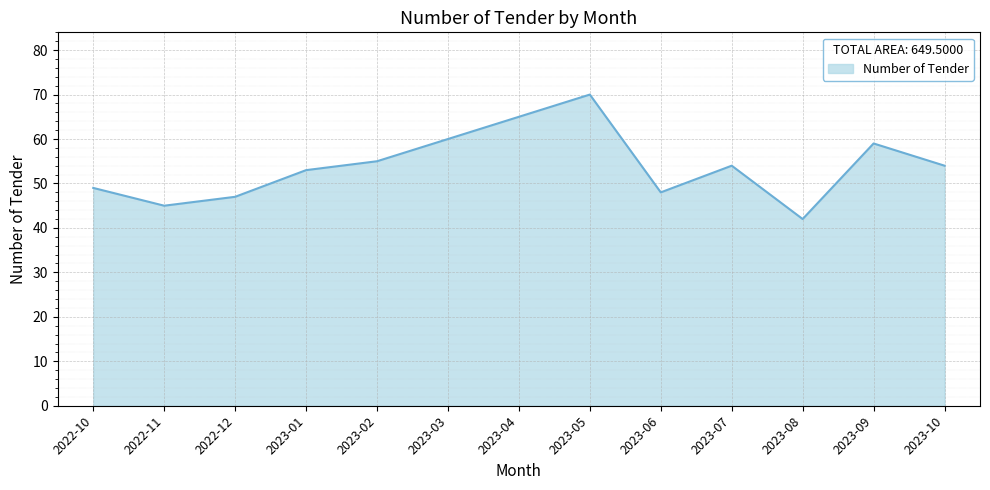

At which label does the data first exceed 54?

2023-02